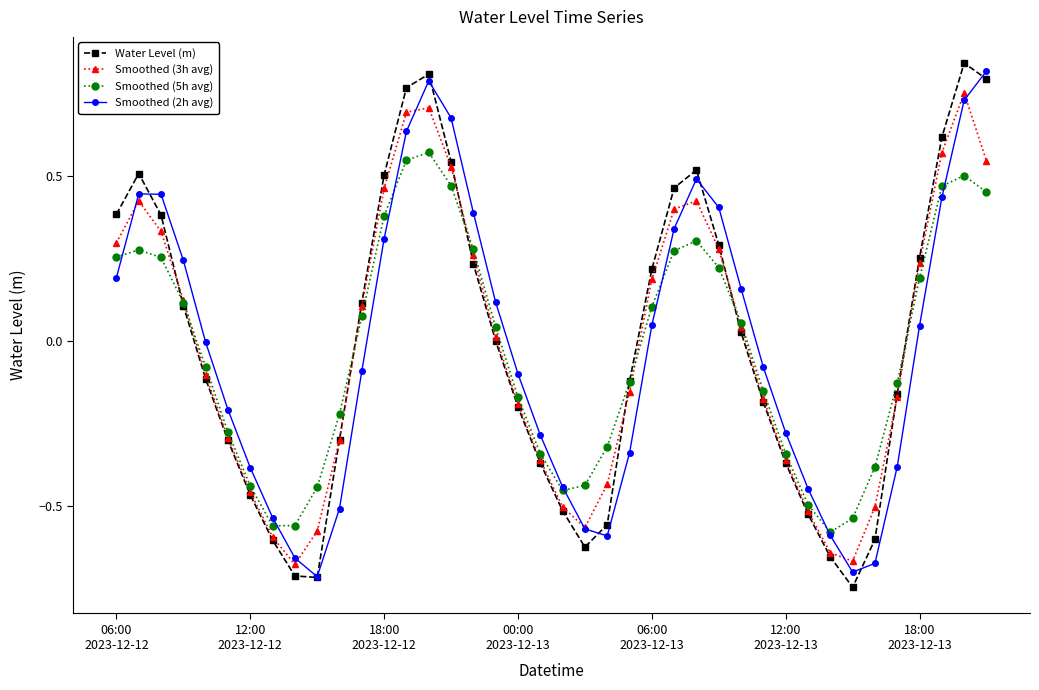

In Smoothed (3h avg), how many points are lower than both neighbors (excluding endpoints)?

3